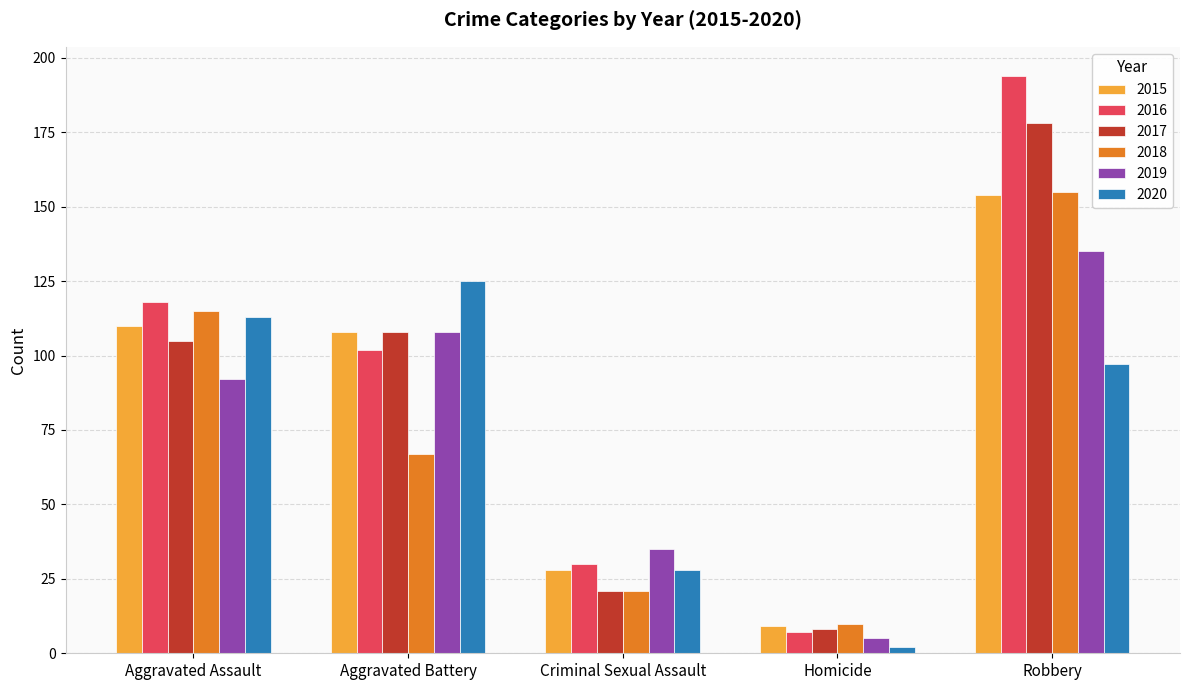

Is the value of 2019 at Robbery greater than the value of 2016 at Robbery?

No